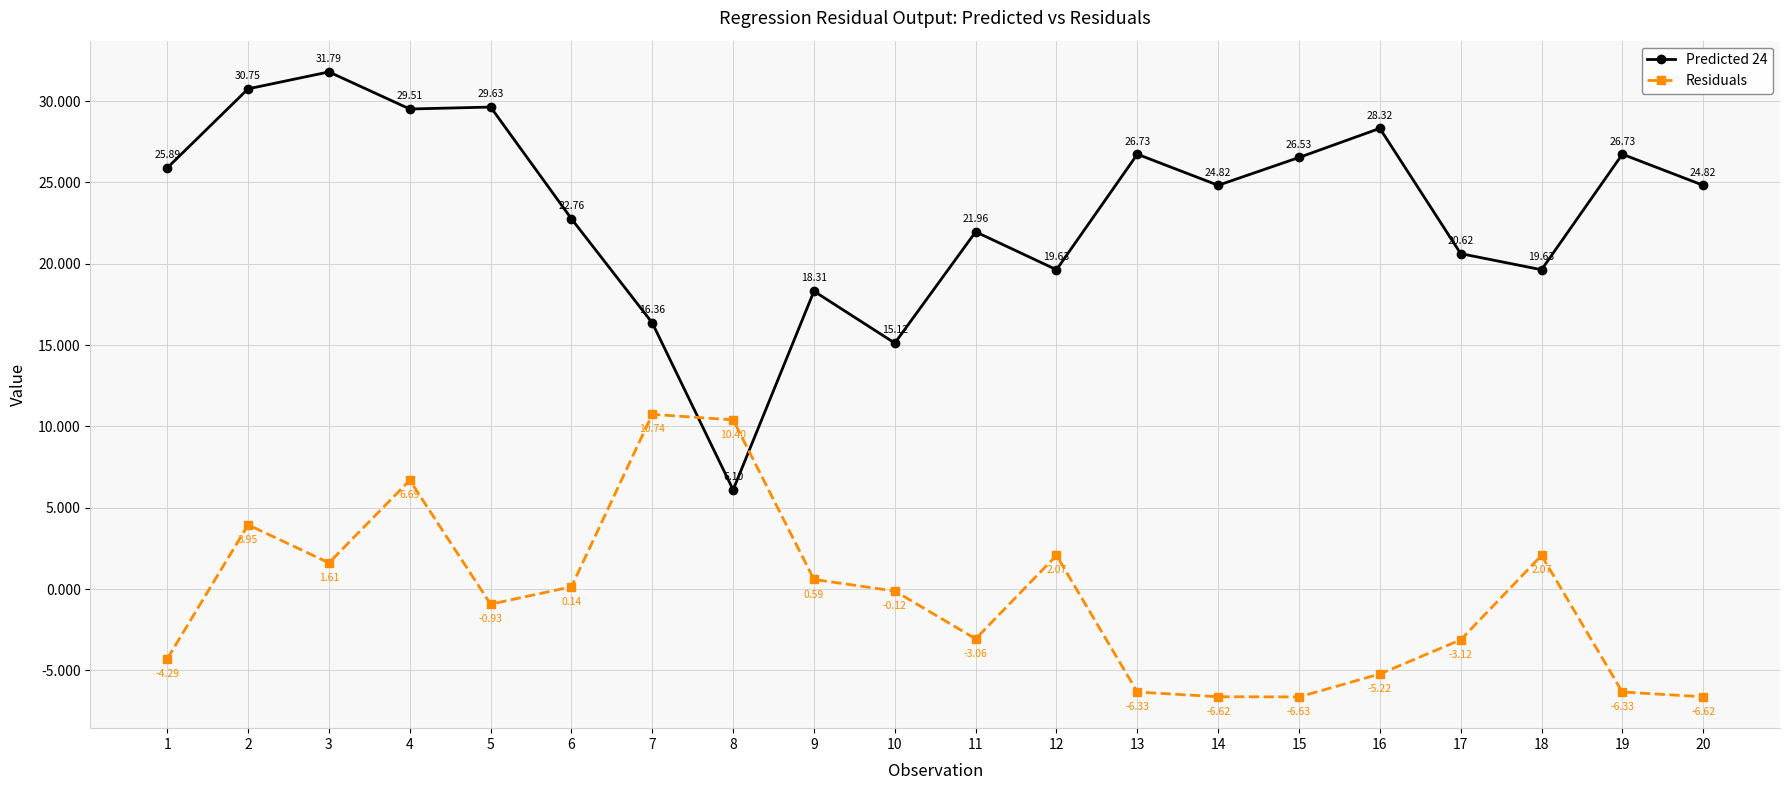

Which series changed the most between 1 and 13?

Residuals